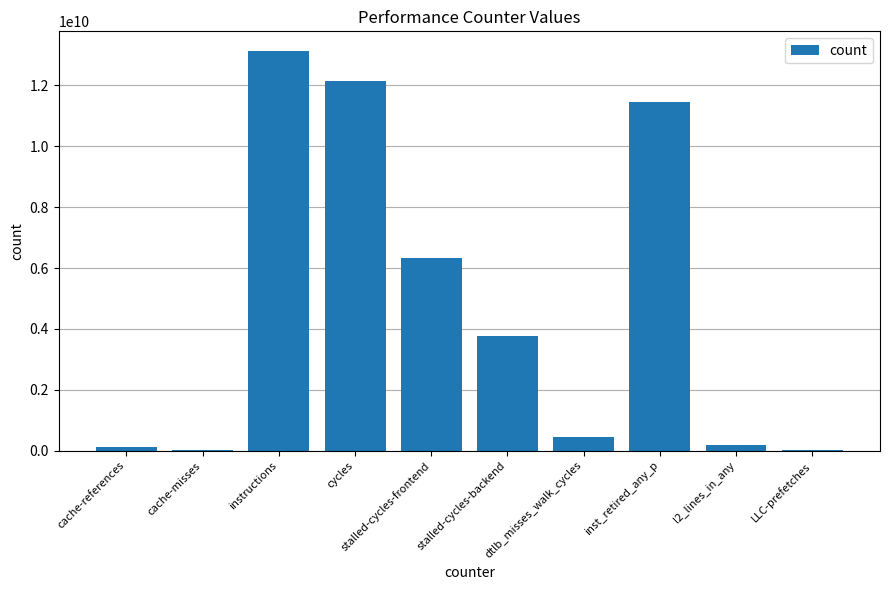

Which category has the highest value across all series?

instructions